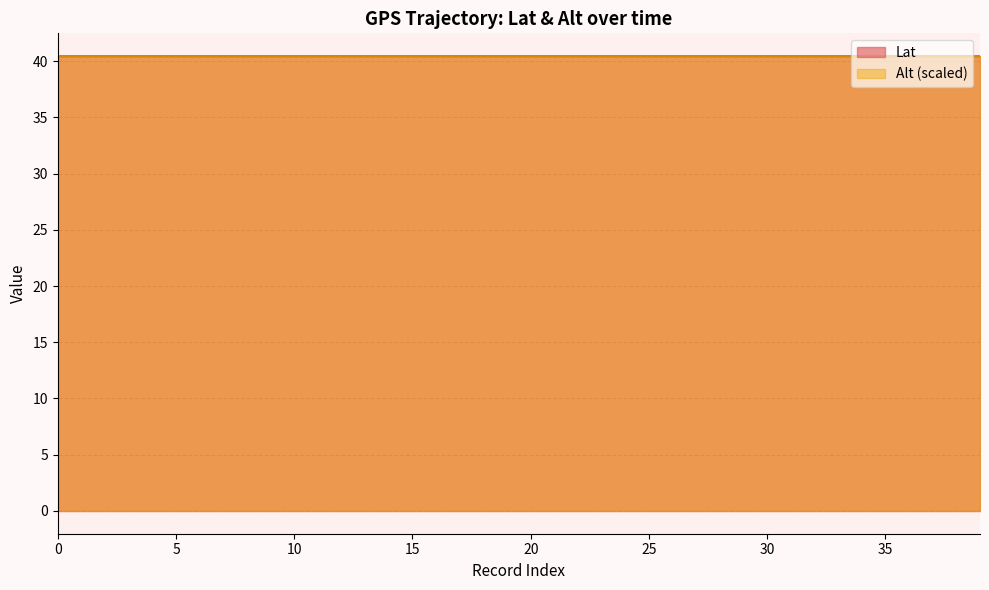

List the series in order of their peak value, highest first.

Lat, Alt